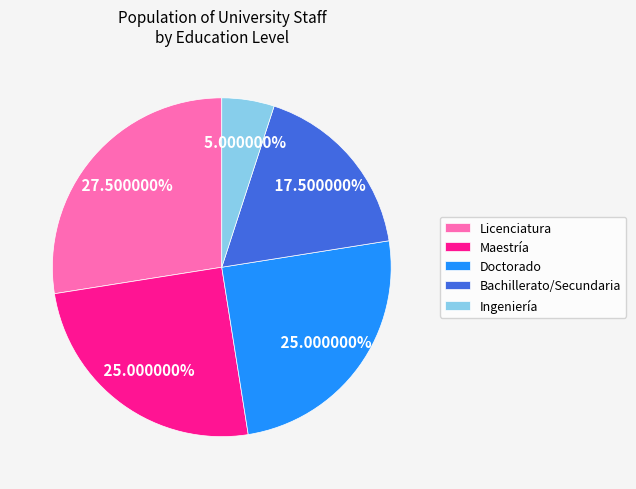

What percentage is NOT represented by Maestría?

75.0%